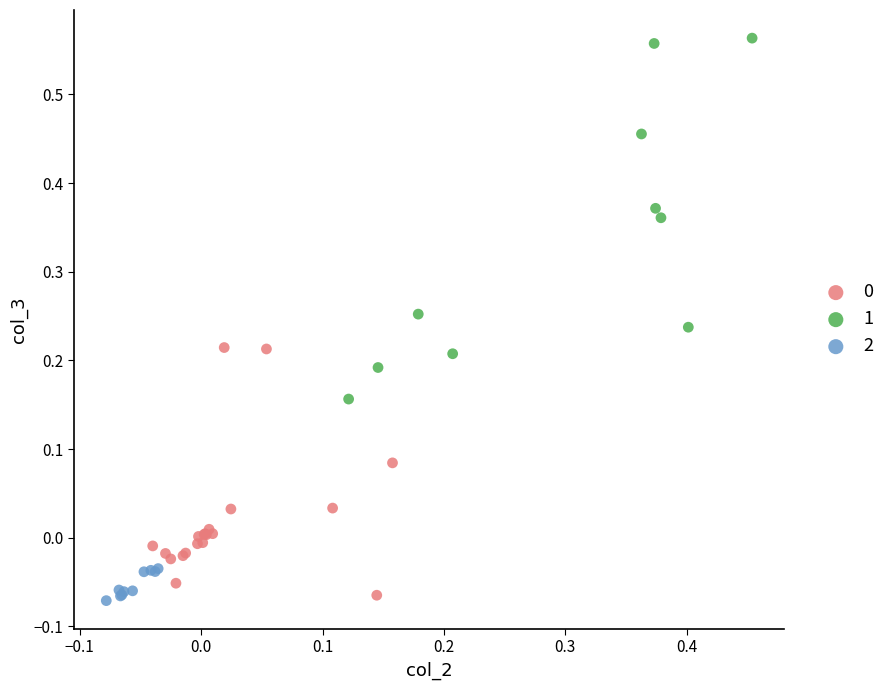

Which series has the largest Y range (max minus min)?

1